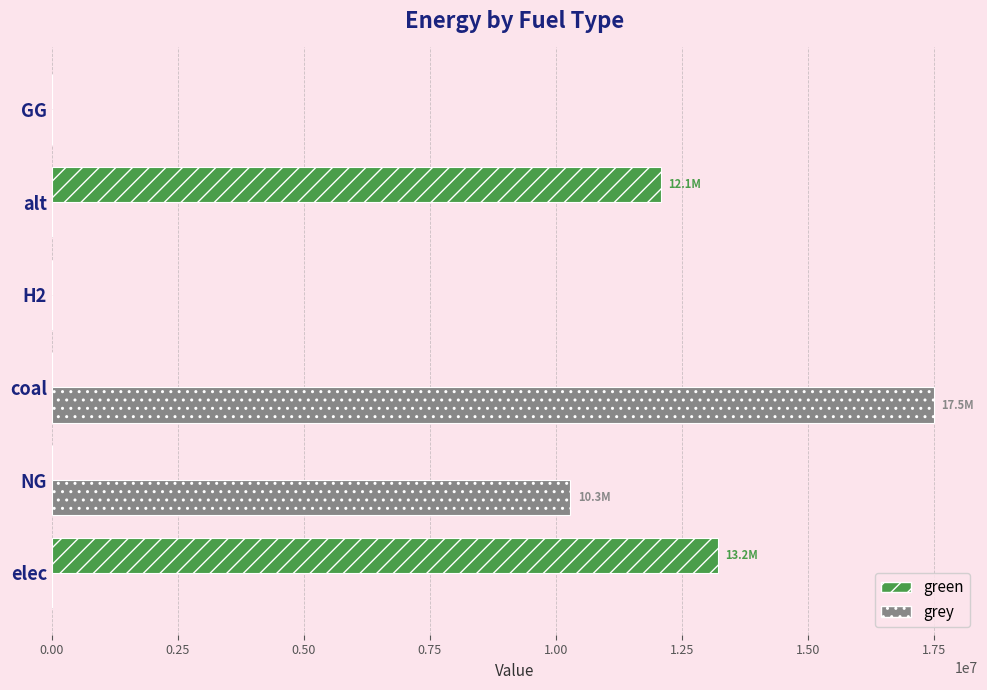

How many values in the grey series exceed 0?

2